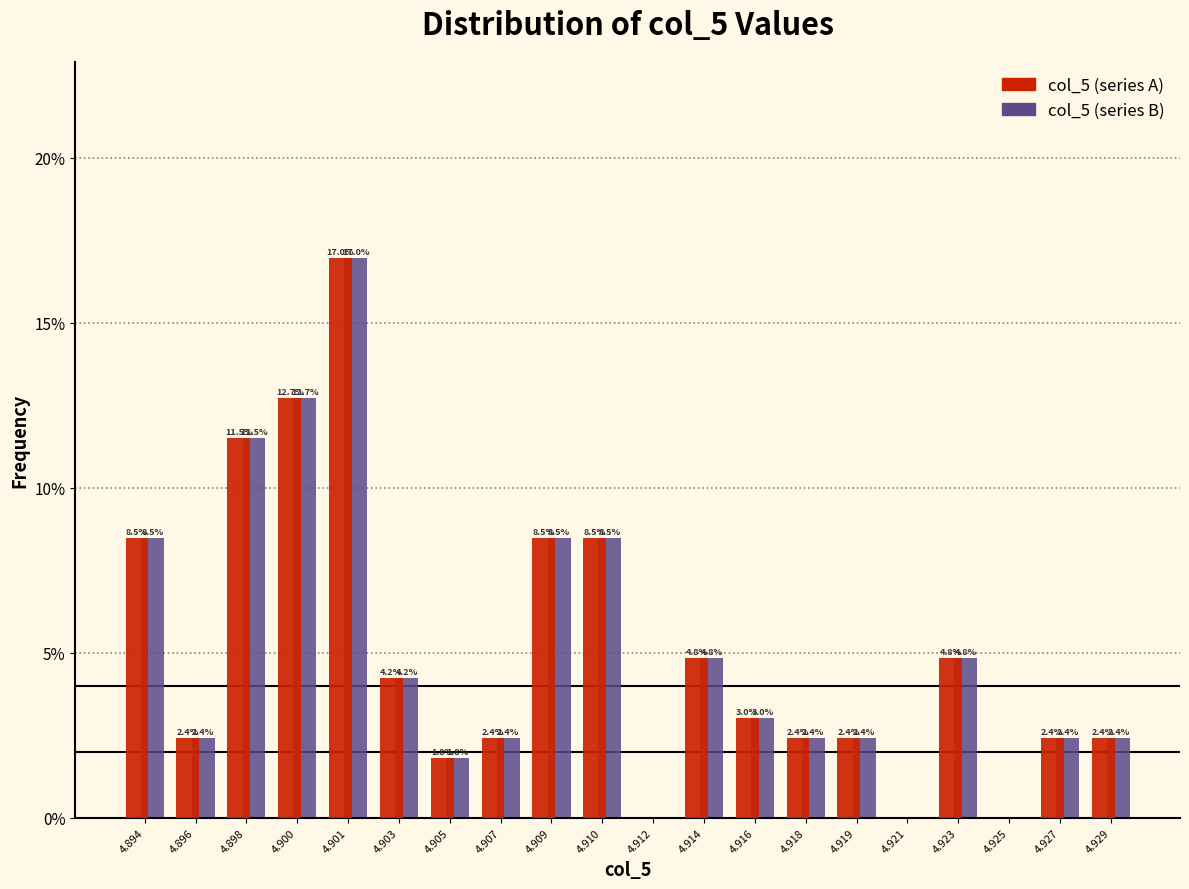

Reading right to left, extract all data points from this chart.

col_5 (series A): 4.929=2.4	4.927=2.4	4.925=0.0	4.923=4.8	4.921=0.0	4.919=2.4	4.918=2.4	4.916=3.0	4.914=4.8	4.912=0.0	4.910=8.5	4.909=8.5	4.907=2.4	4.905=1.8	4.903=4.2	4.901=17.0	4.900=12.7	4.898=11.5	4.896=2.4	4.894=8.5
col_5 (series B): 4.929=2.4	4.927=2.4	4.925=0.0	4.923=4.8	4.921=0.0	4.919=2.4	4.918=2.4	4.916=3.0	4.914=4.8	4.912=0.0	4.910=8.5	4.909=8.5	4.907=2.4	4.905=1.8	4.903=4.2	4.901=17.0	4.900=12.7	4.898=11.5	4.896=2.4	4.894=8.5